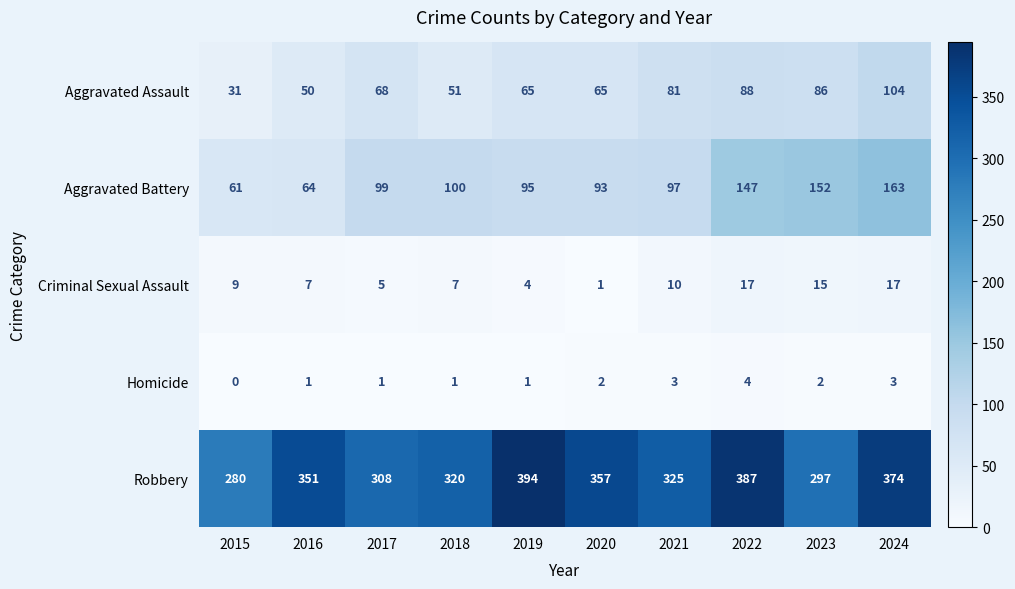

At which category is the sum across all series the highest?

2024